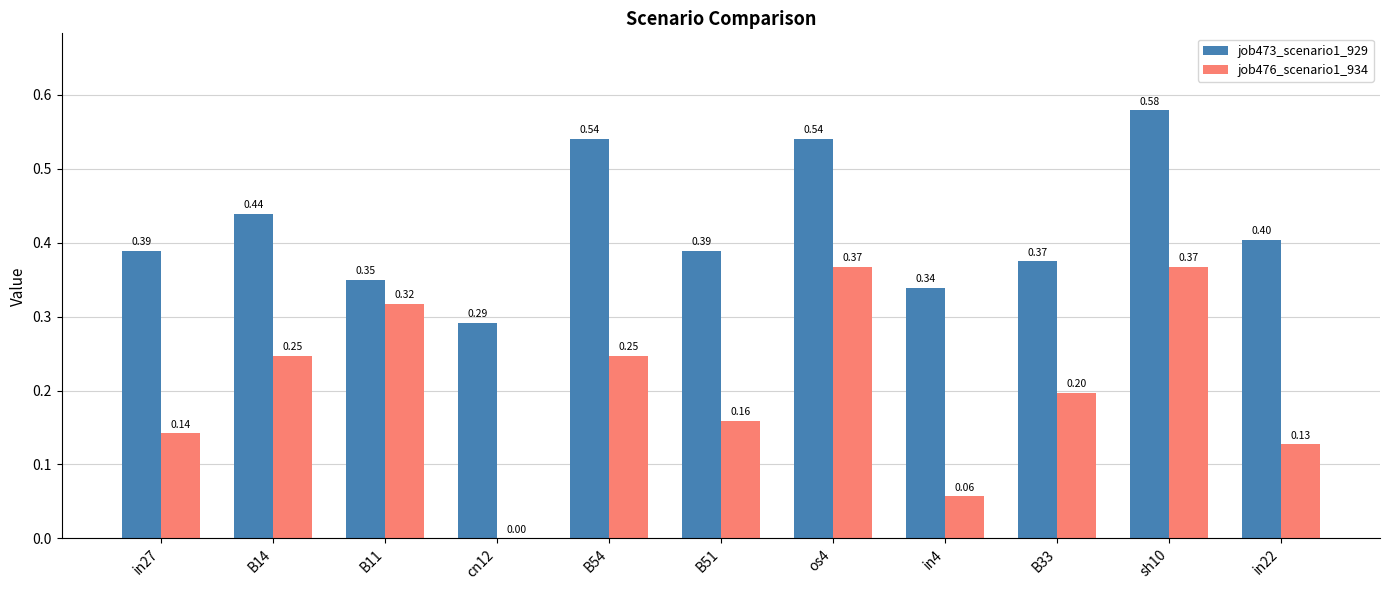

Which series changed the most between in27 and B54?

job473_scenario1_929